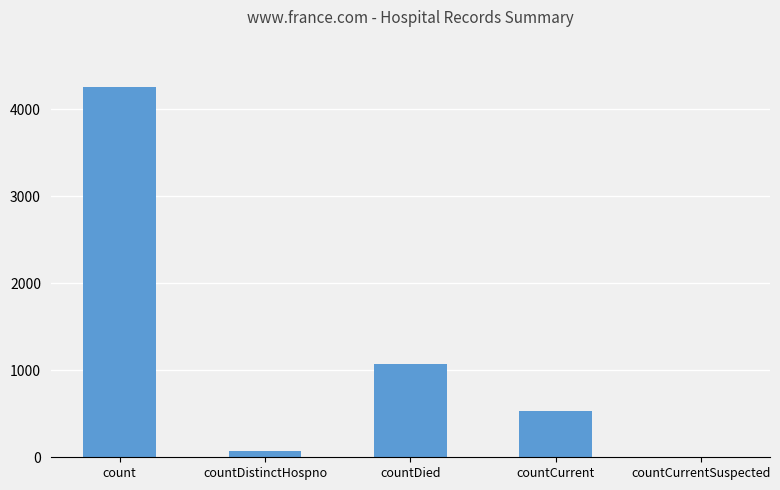

The chart shows a value of 1955 at count. True or false?

False